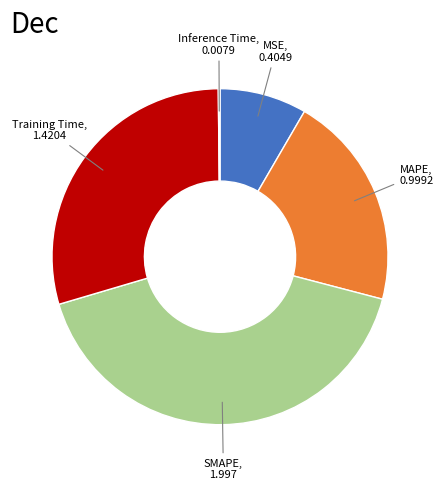

True or false: Training Time accounts for 29% of the total.

True